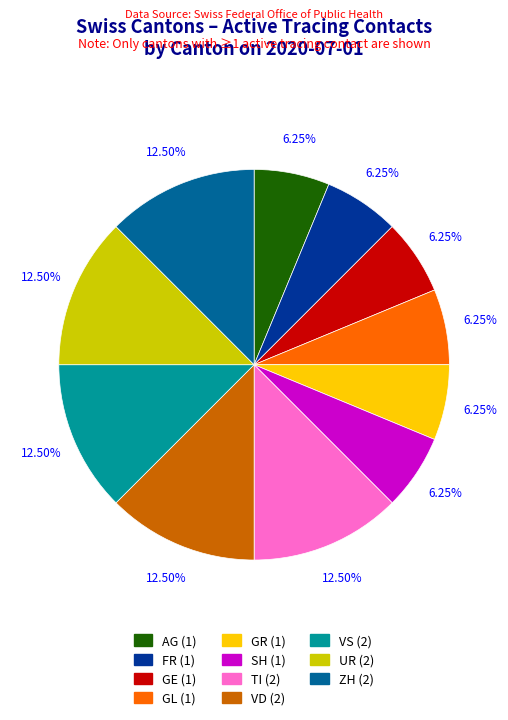

How many segments does this pie chart have?

11